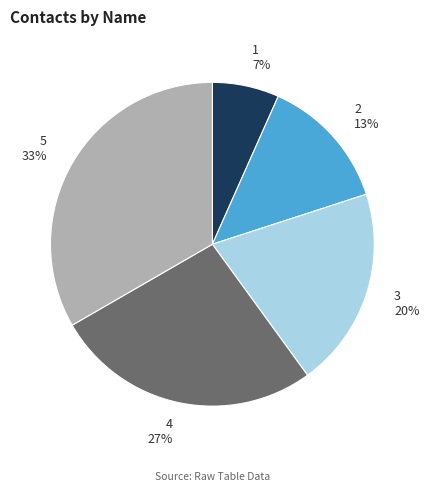

Does 1 account for over 50% of the chart?

No